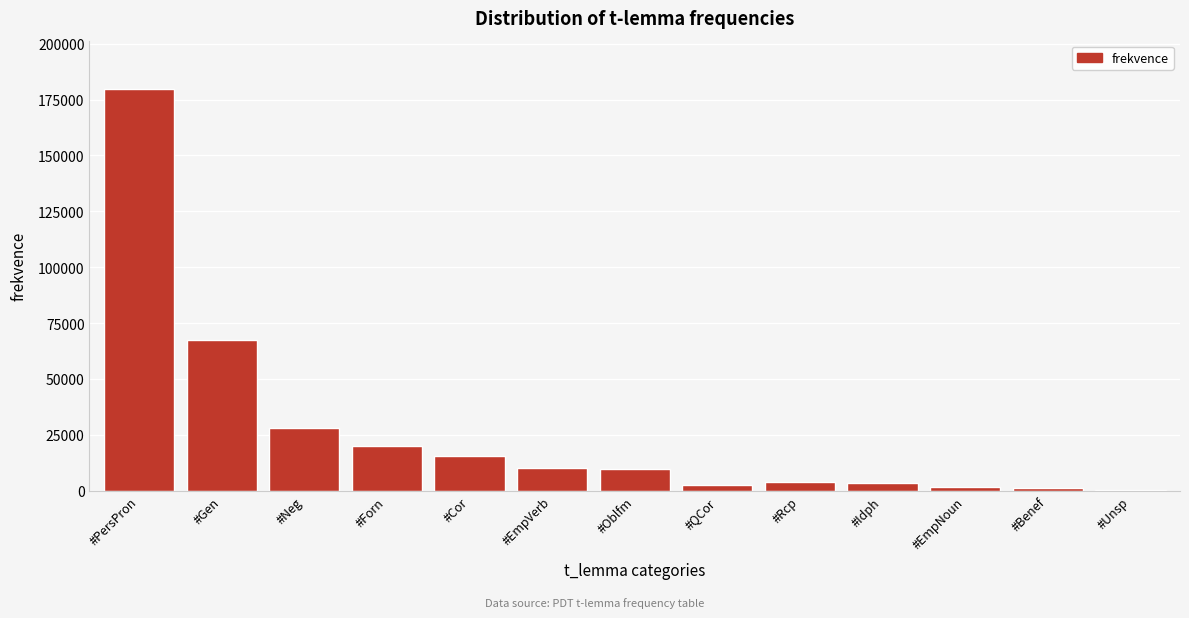

What is the sum of all values?

344203